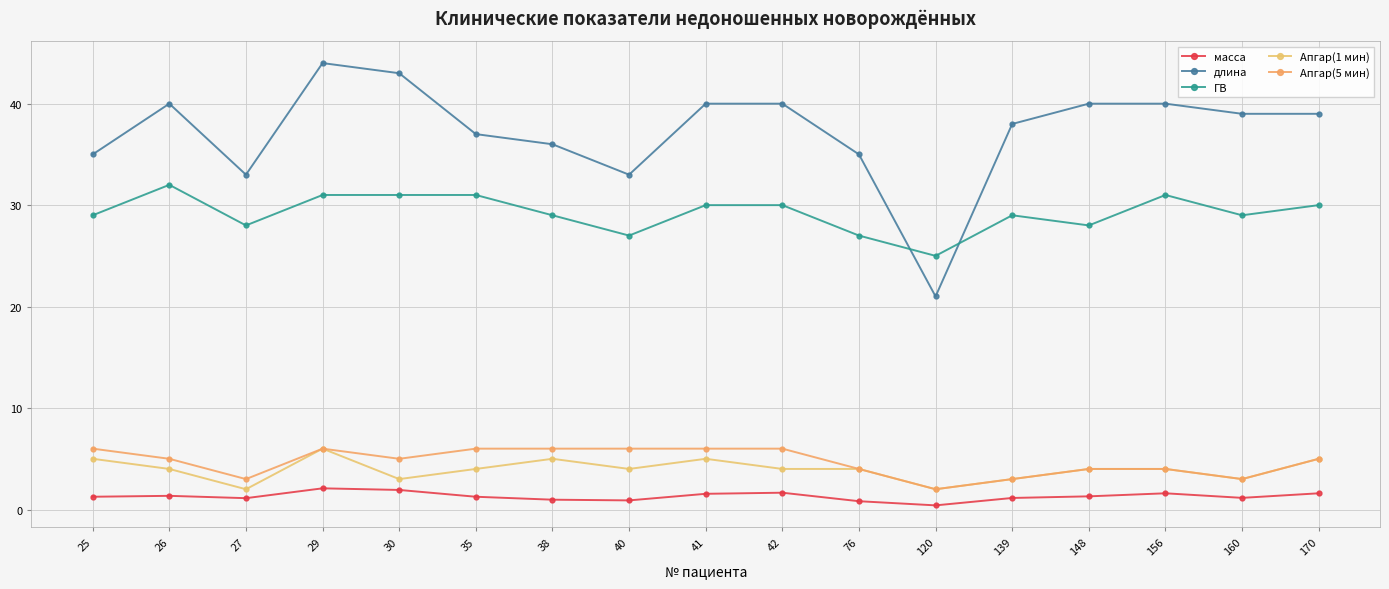

Where is the first local maximum for длина?

26